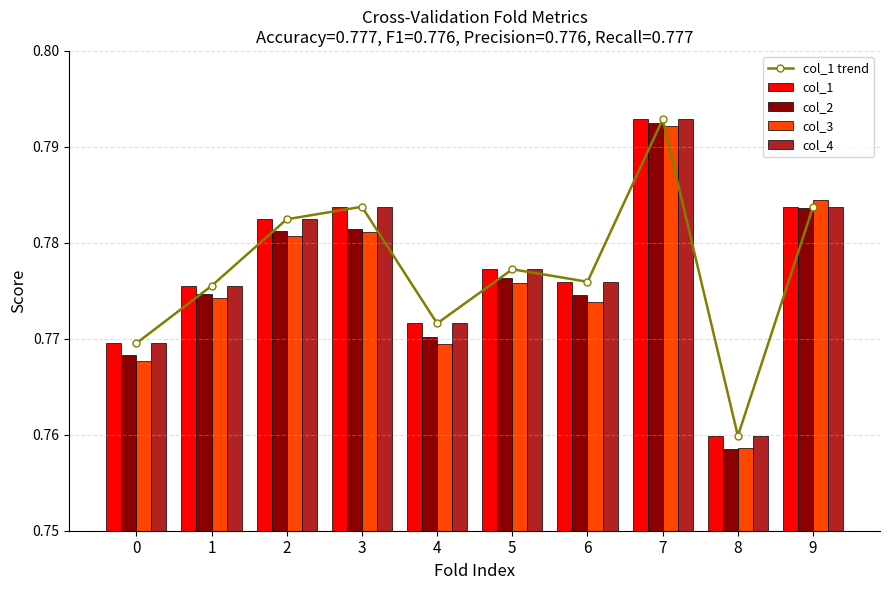

At which category is the sum across all series the highest?

7